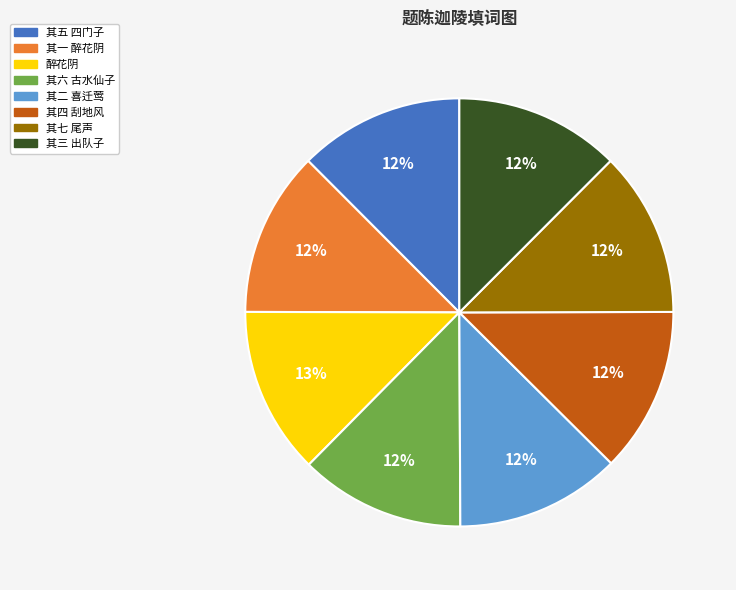

The 其六 古水仙子 slice represents 12% of the pie. True or false?

True